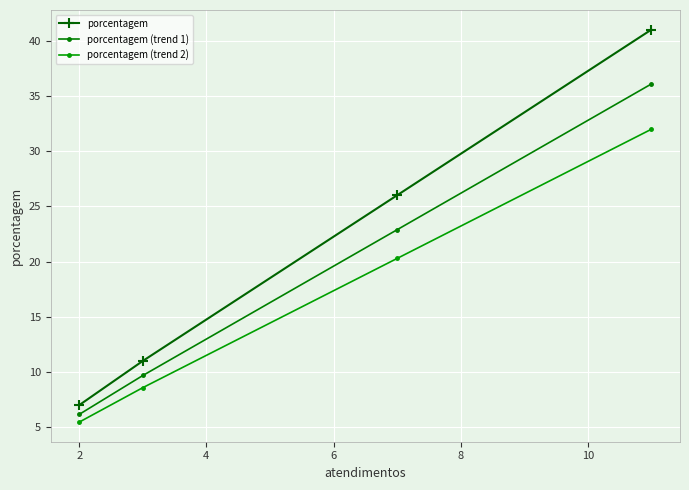

How many categories are shown in the chart?

4